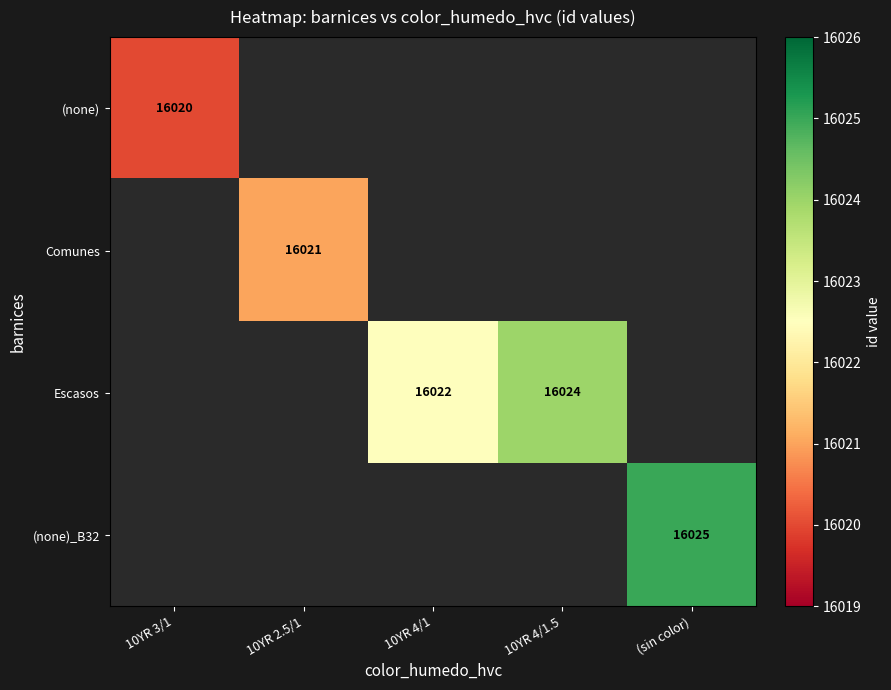

The value of Comunes at 10YR 2.5/1 is 24679. True or false?

False